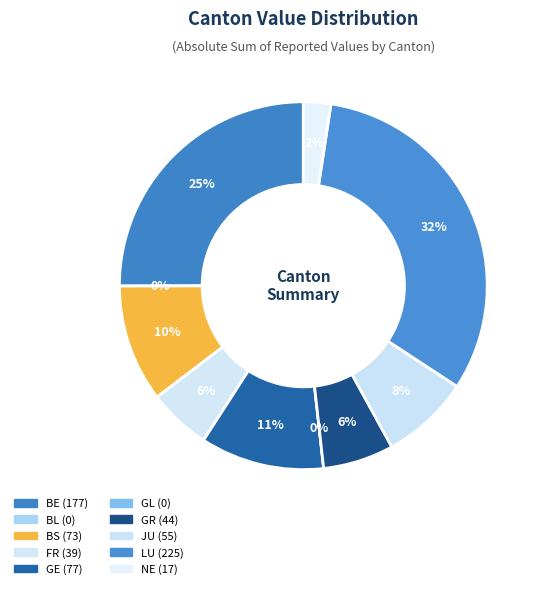

Count the number of slices in the pie.

10